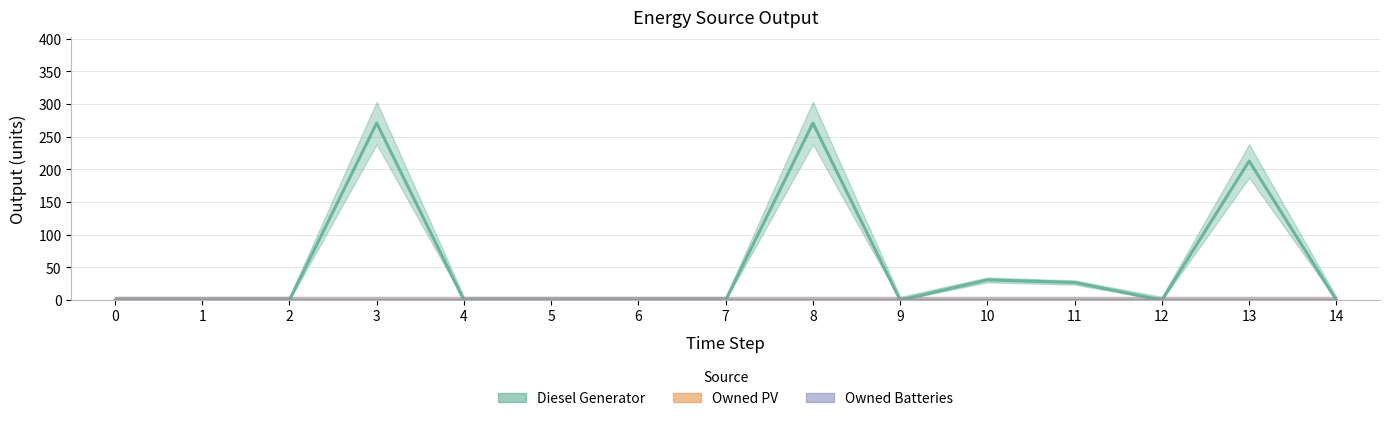

True or false: Diesel Generator and Owned PV cross at least once.

False